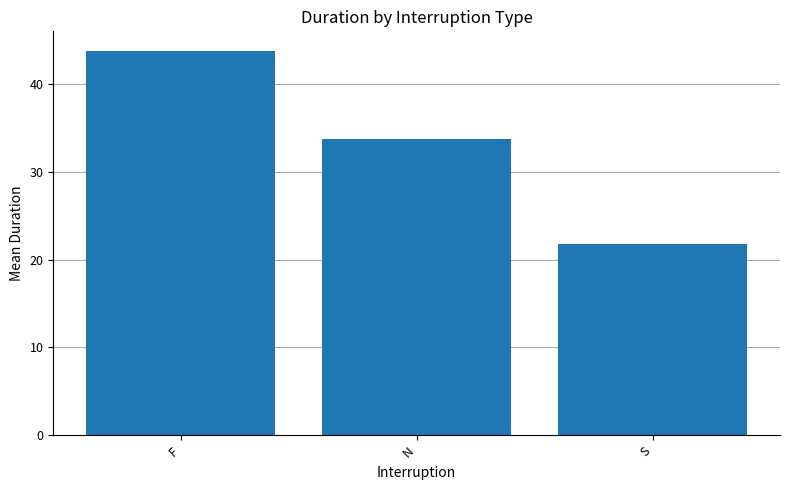

Are the bars horizontal?

No